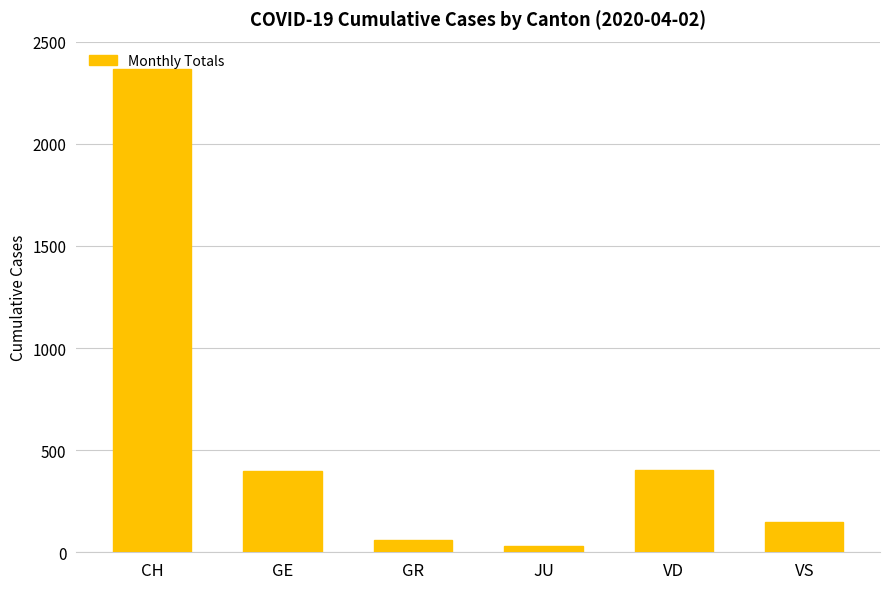

Does the chart contain any negative values?

No